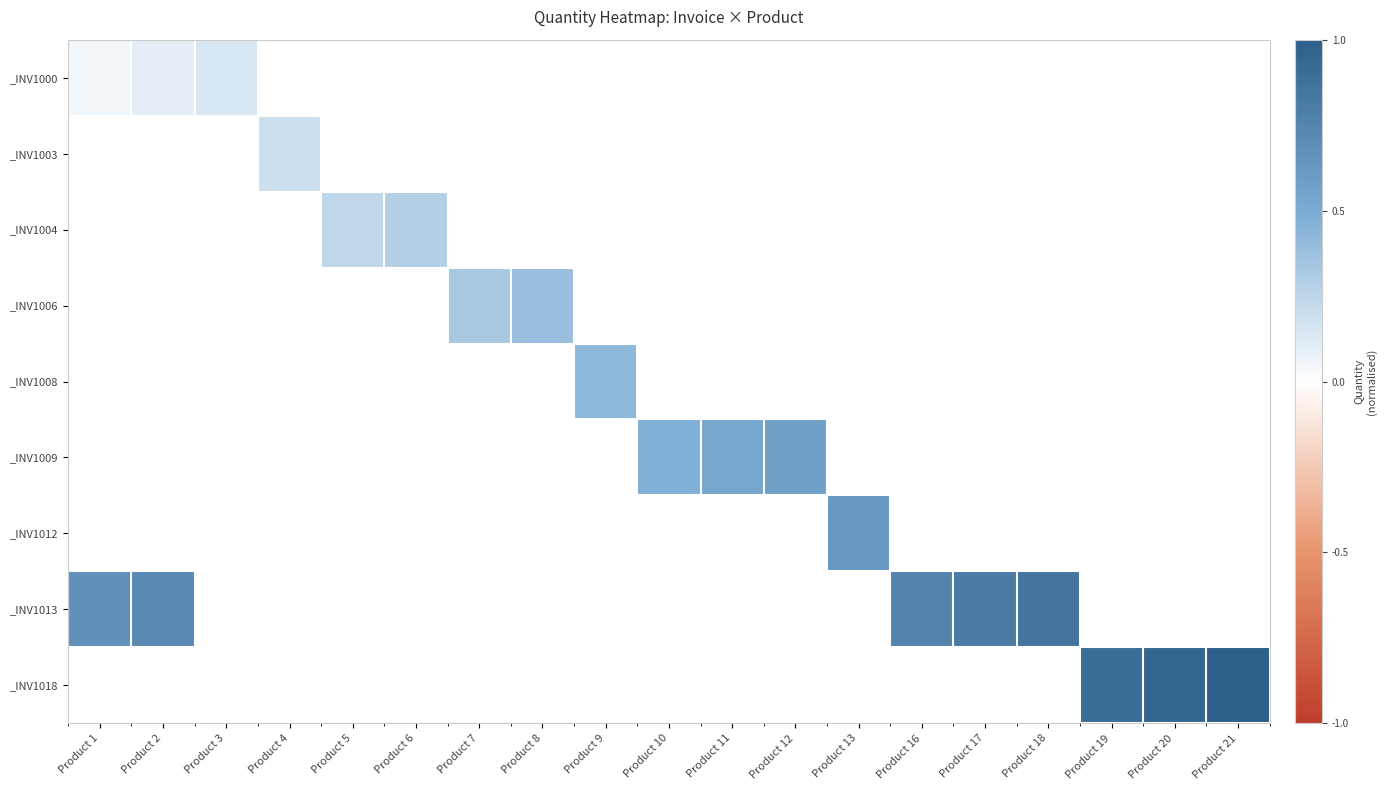

The _INV1004 series shows 0.2 at Product 5. True or false?

True